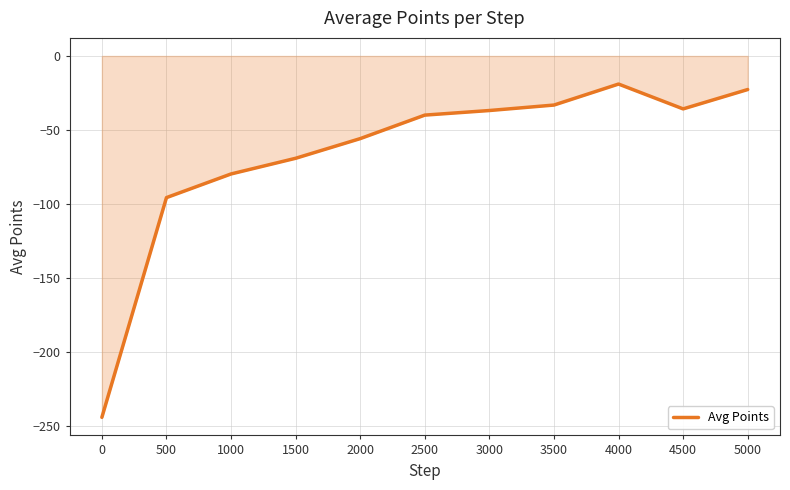

Where is the data nearest to the value -131?

500